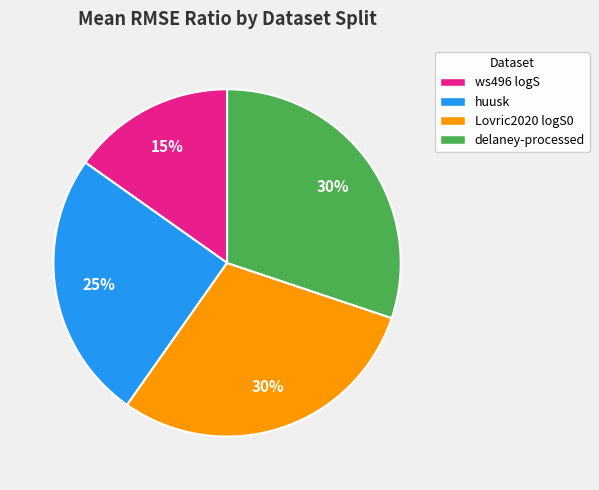

Between huusk and ws496 logS, which is larger?

huusk